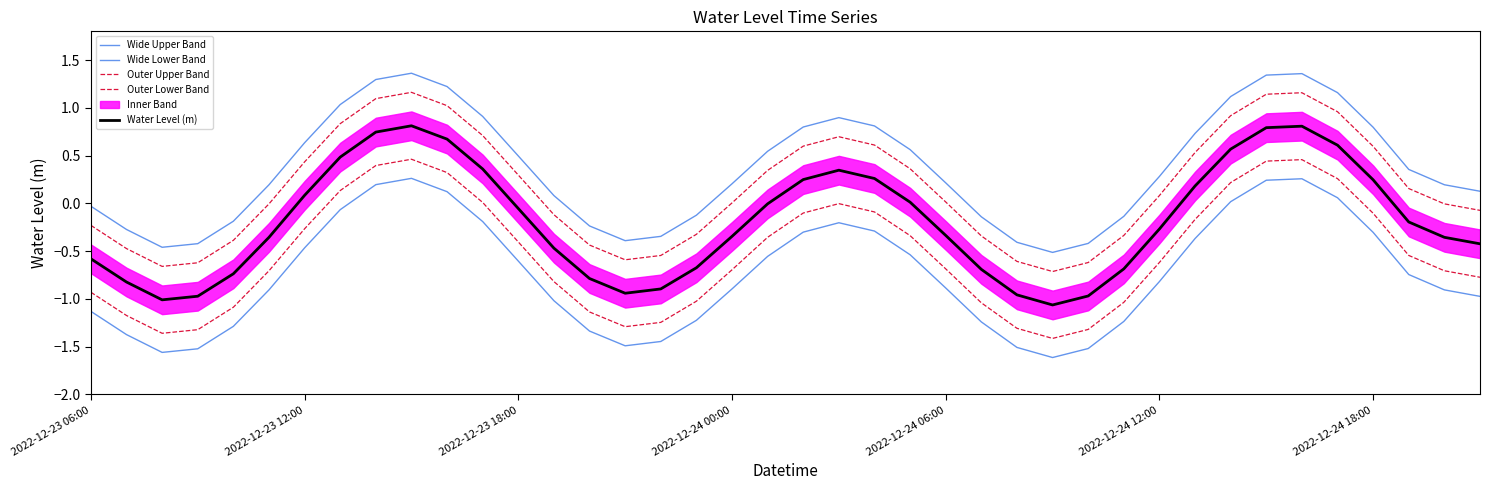

True or false: Wide Upper Band has more than 2 interior local peaks.

True